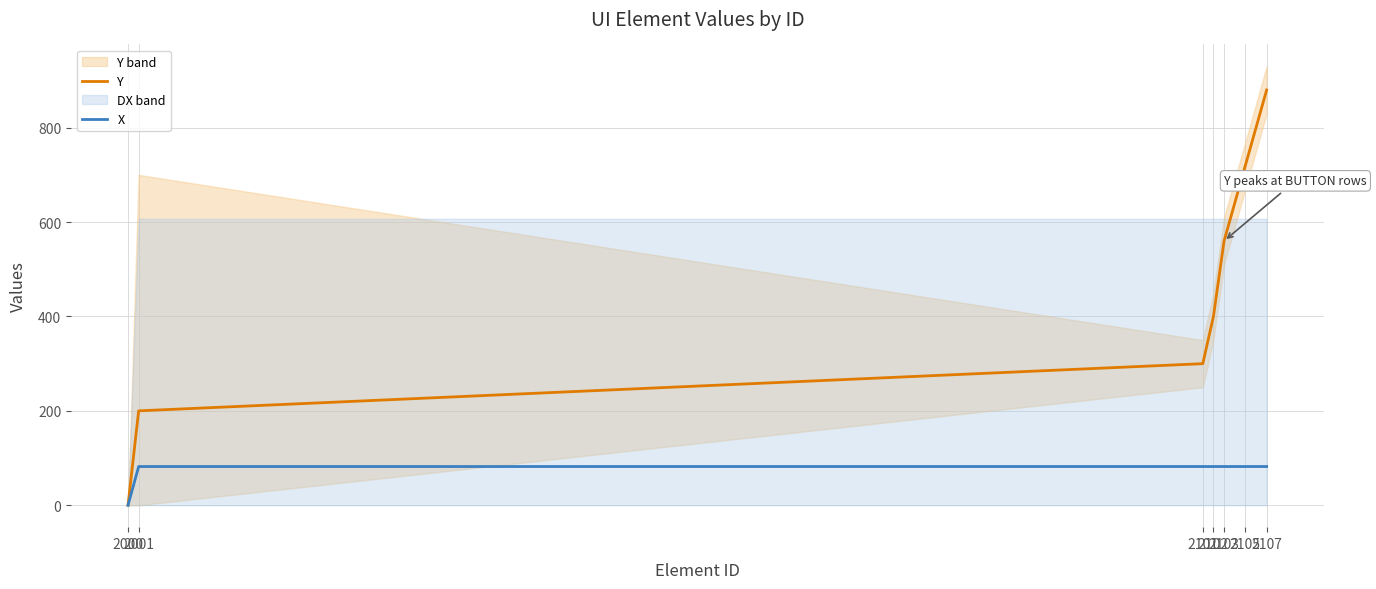

What is the total value across all series at 2001?

282